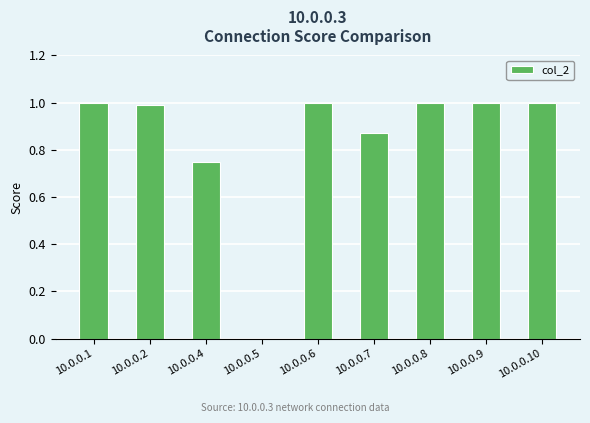

What is the sum of the values at 10.0.0.6 and 10.0.0.4?

1.8